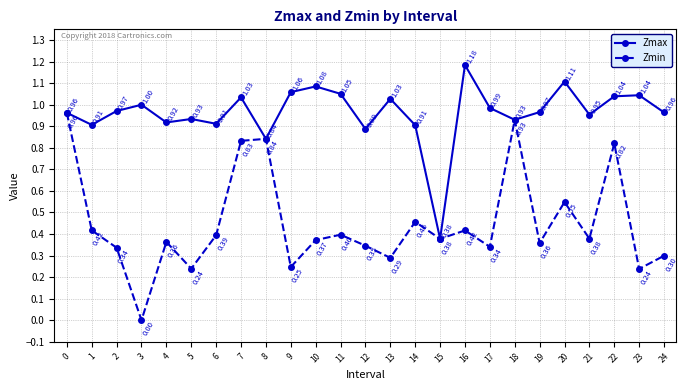

List the series in order of their overall mean, lowest first.

Zmin, Zmax